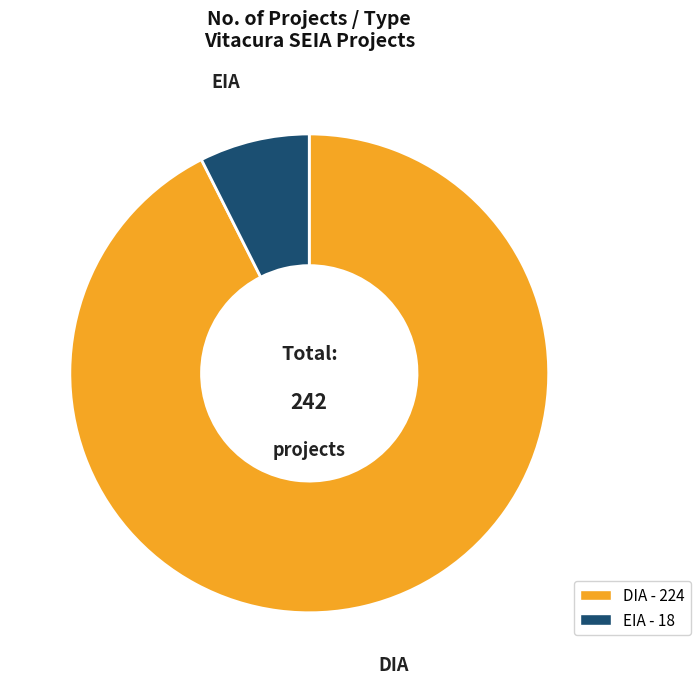

Which has a higher value, DIA or EIA?

DIA